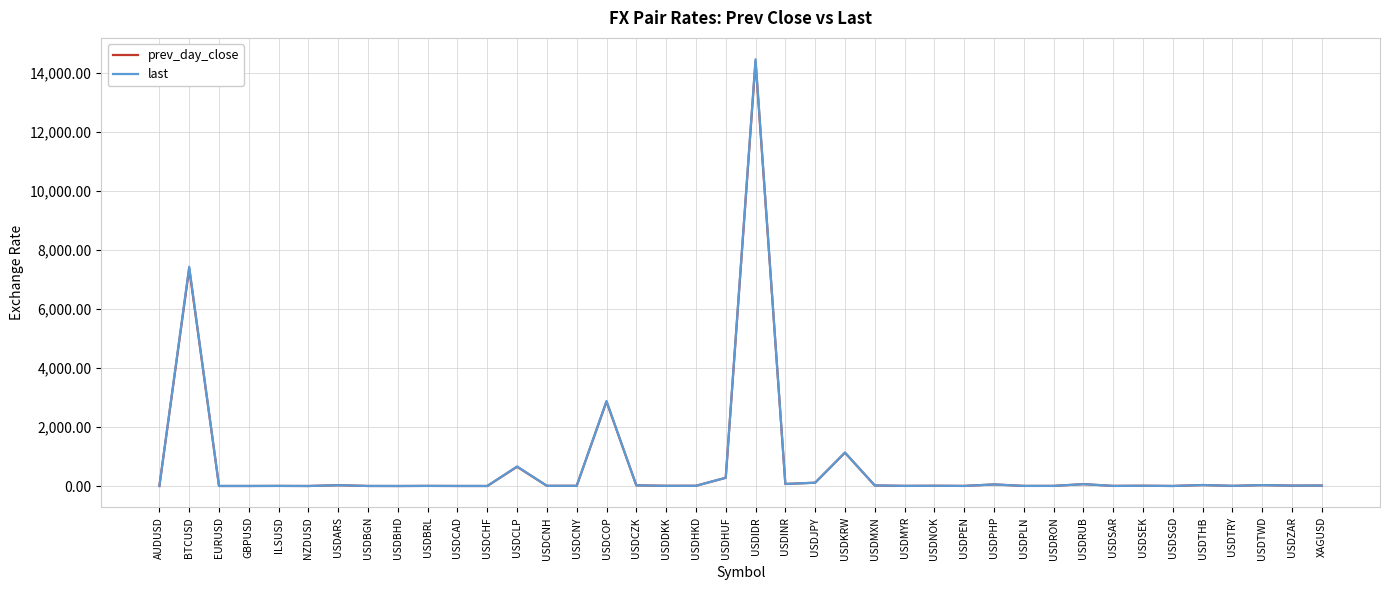

How many intersections are there between last and prev_day_close?

16